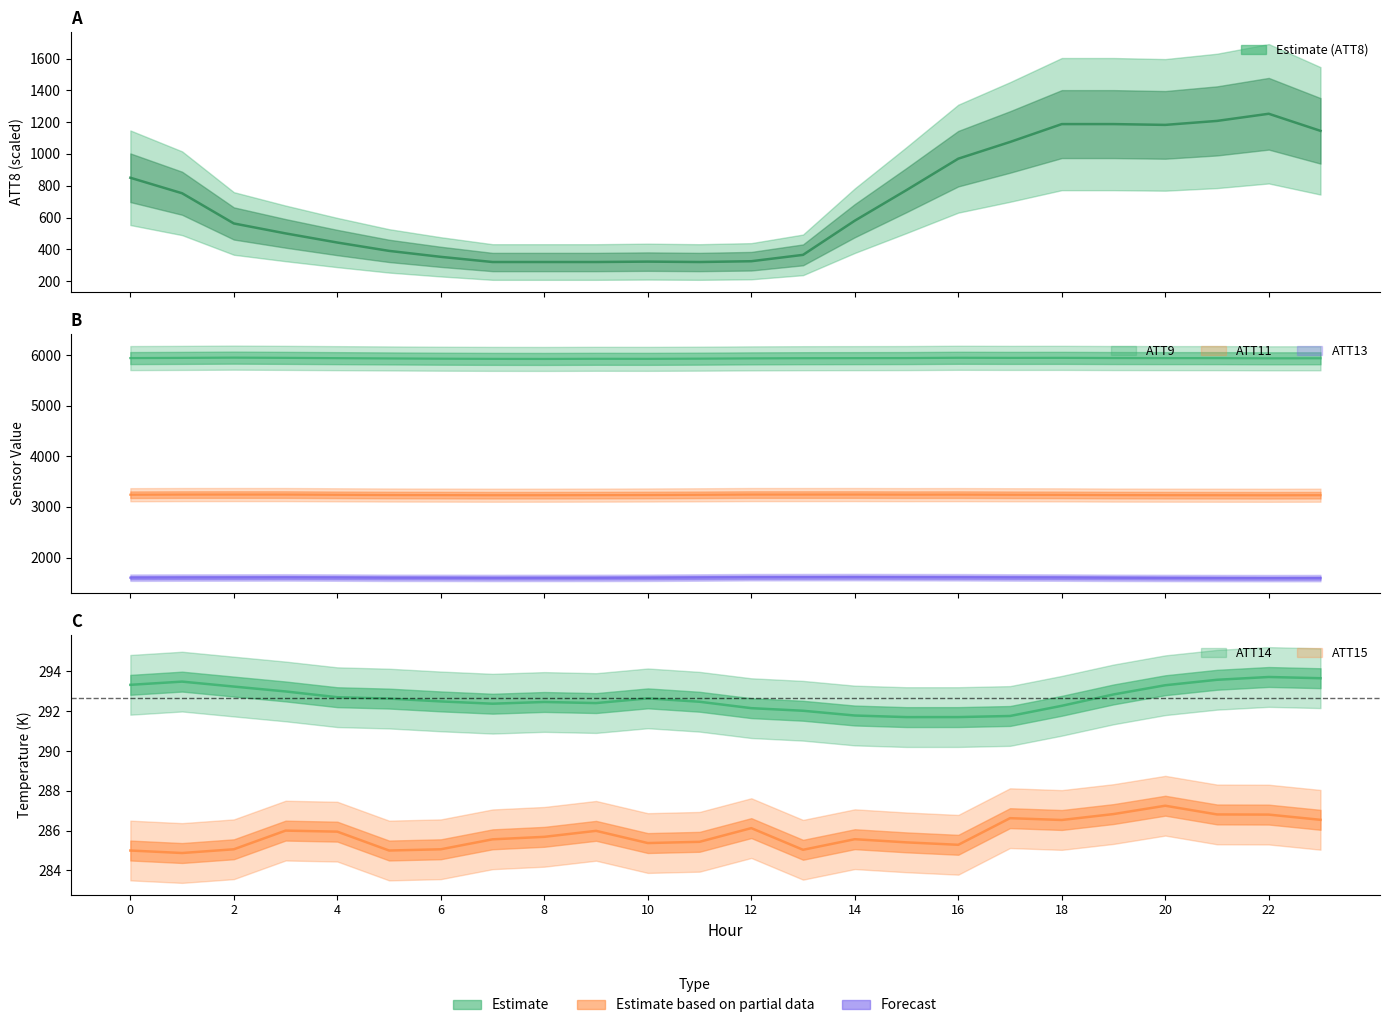

What is the greatest value displayed?

5950.1